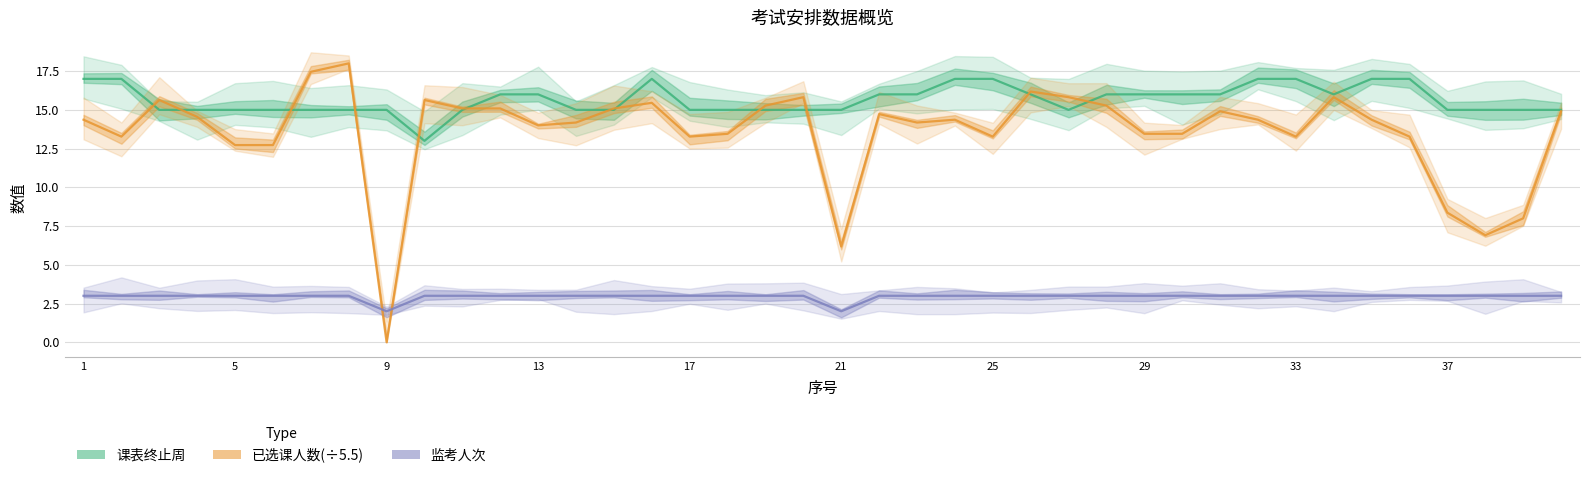

True or false: 已选课人数(÷5.5) and 监考人次 cross at least once.

True